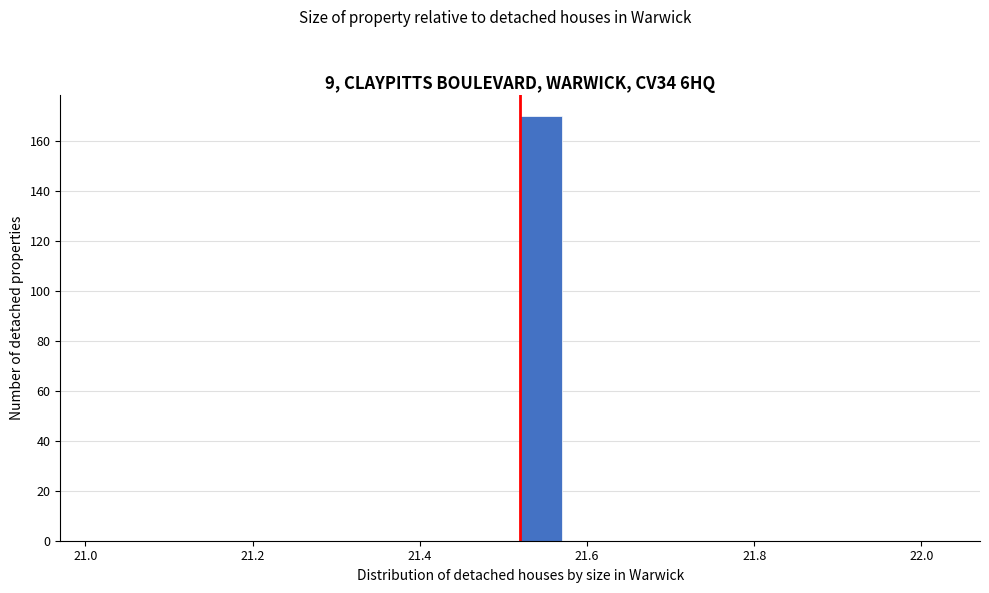

Around what value on the x-axis is the tallest bar? Give the approximate position of its centre, as read against the axis.

21.54